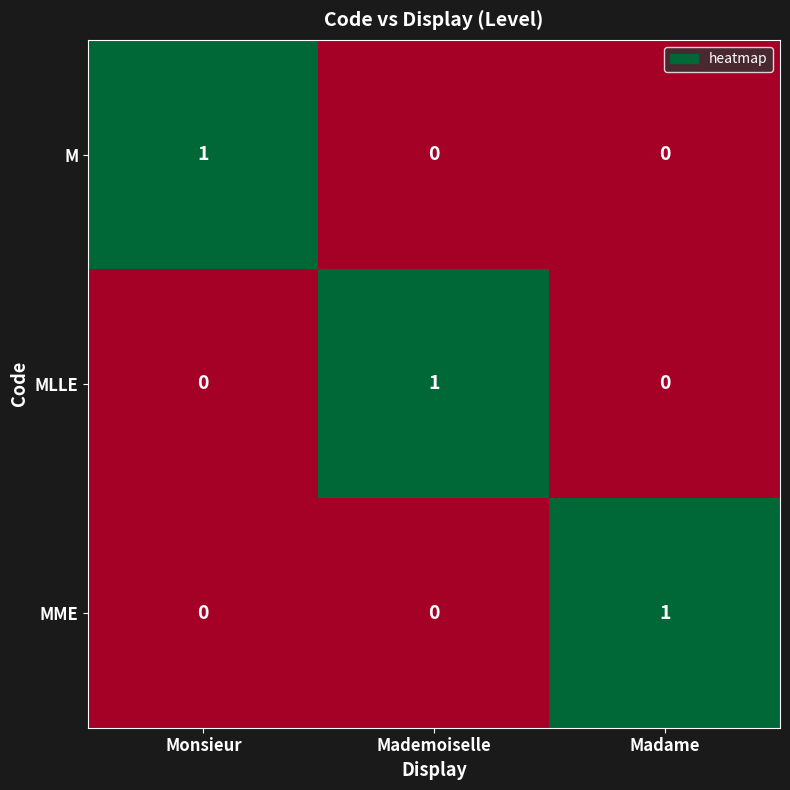

Which category has the highest value in the M series?

Monsieur